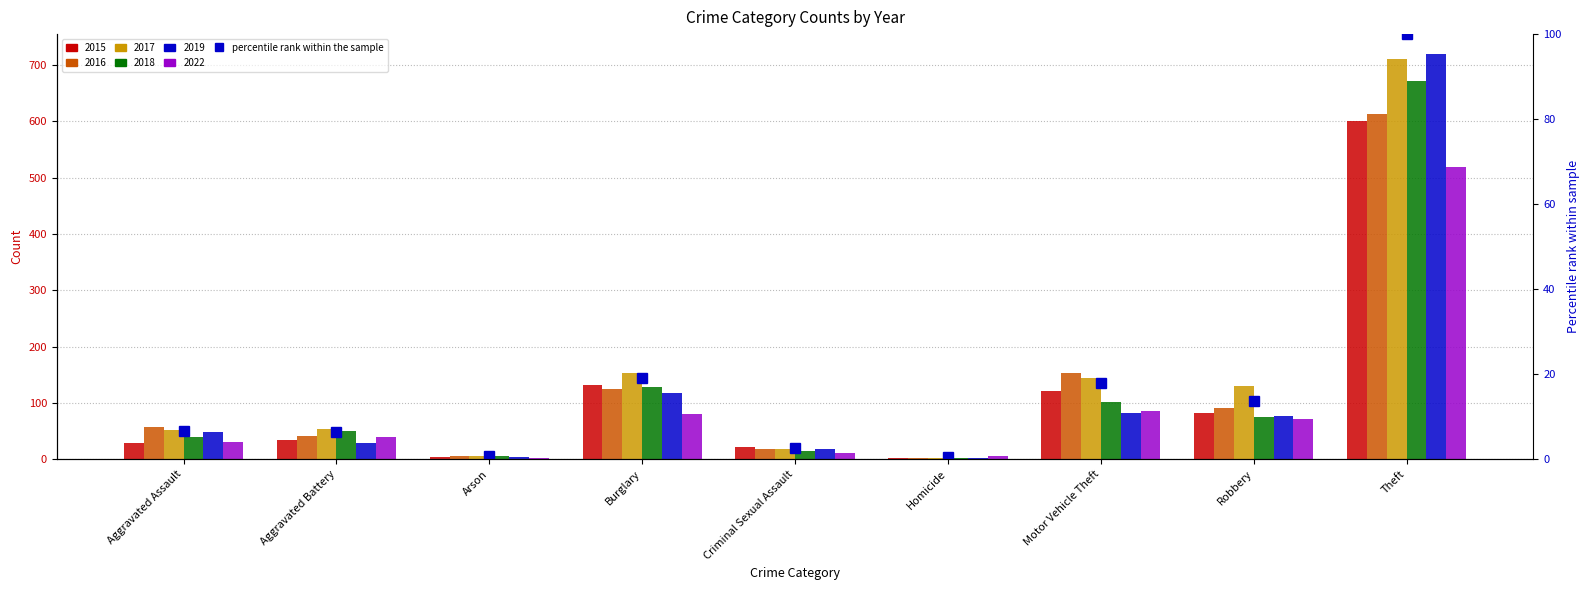

Is it true that the value at Arson is 0.7?

True